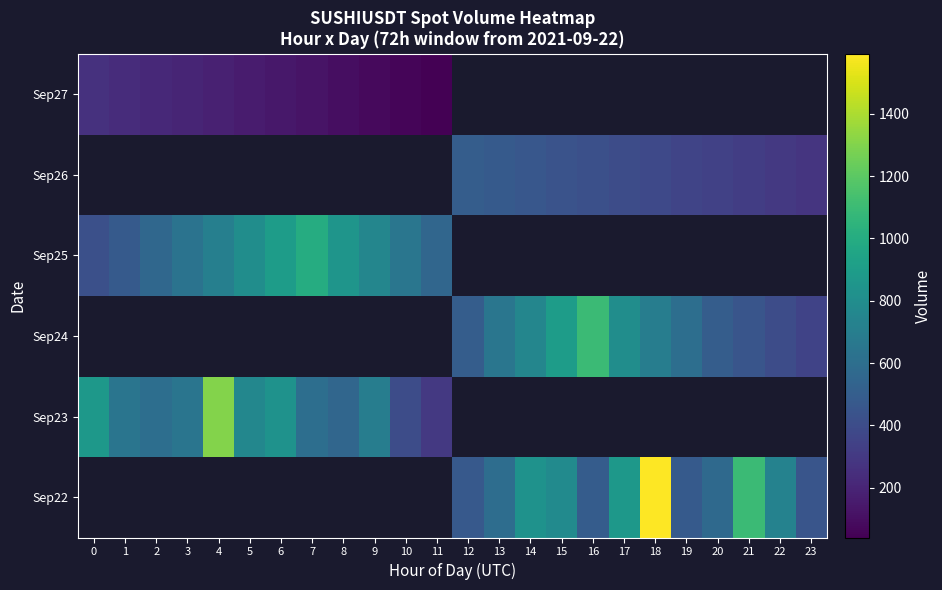

The Sep24 series shows 164.6 at 17. True or false?

False